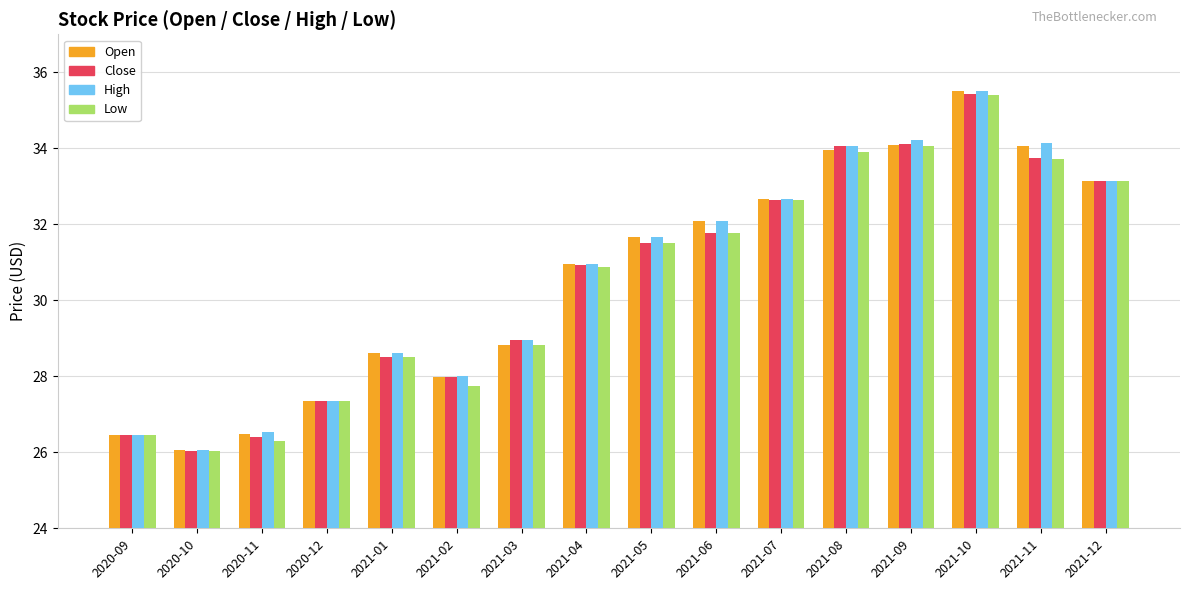

What is the total value across all series at 2021-09?

136.5